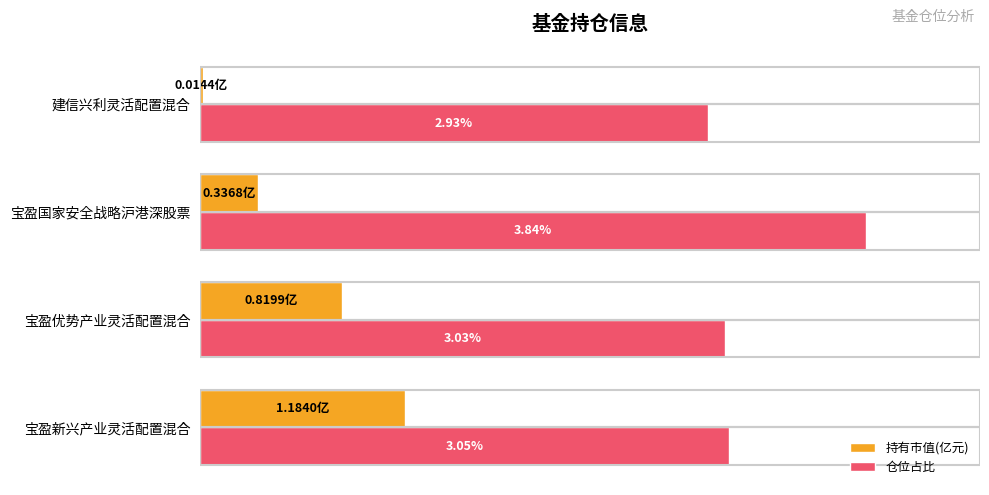

Where is 仓位占比 nearest to the value 3?

宝盈优势产业灵活配置混合